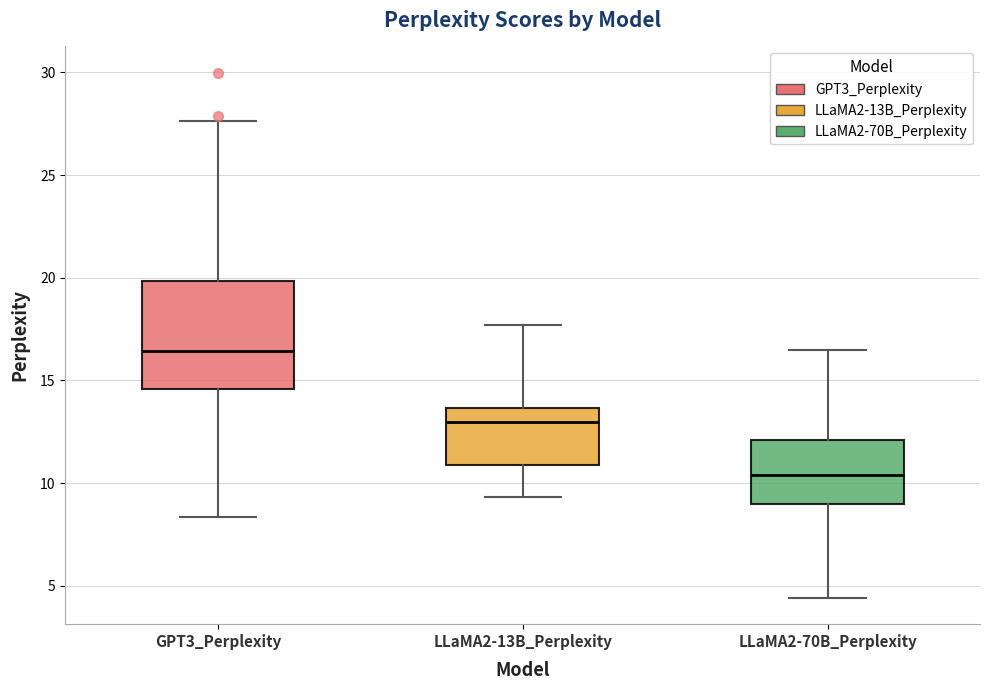

Where is the lower edge of the box for LLaMA2-70B_Perplexity on the y-axis? The values are not printed on the chart, so give them approximately, as read against the axis.

9.0